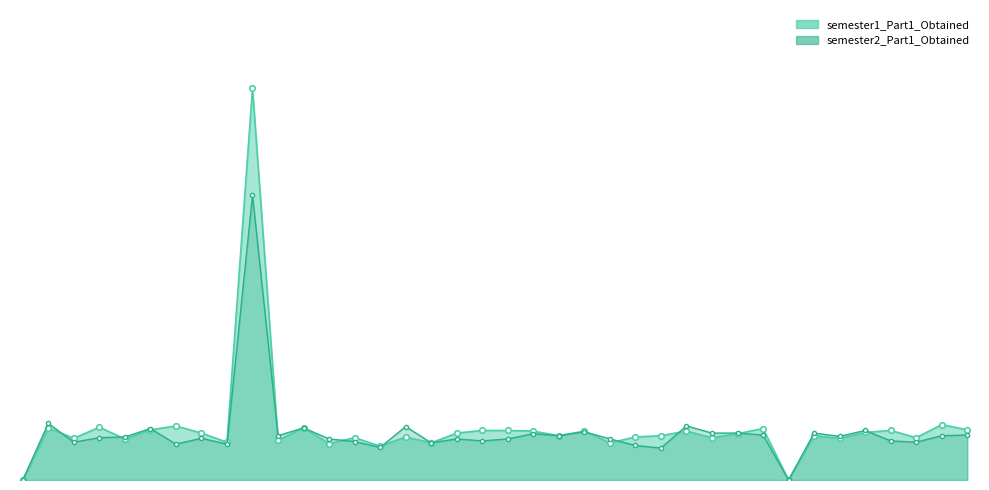

How many values in the semester1_Part1_Obtained series exceed 71?

18